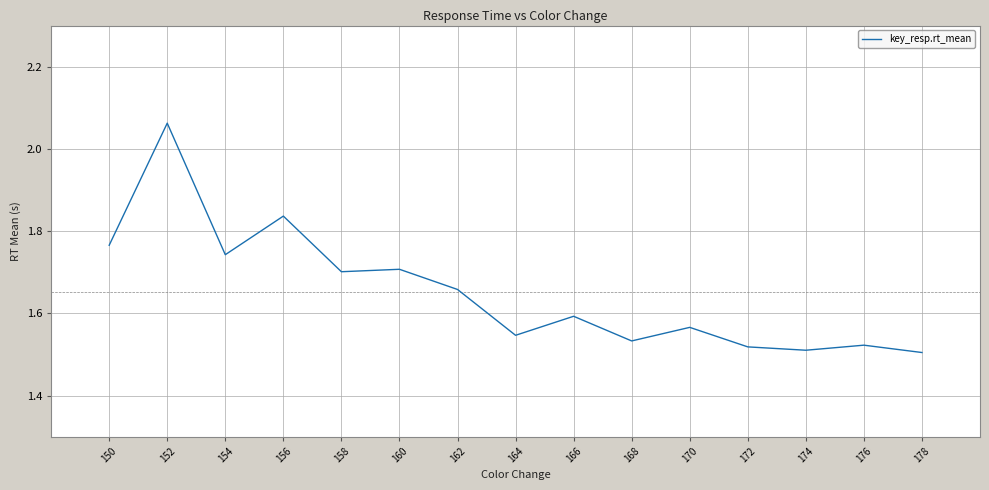

What is the difference between the maximum and minimum values?

0.6